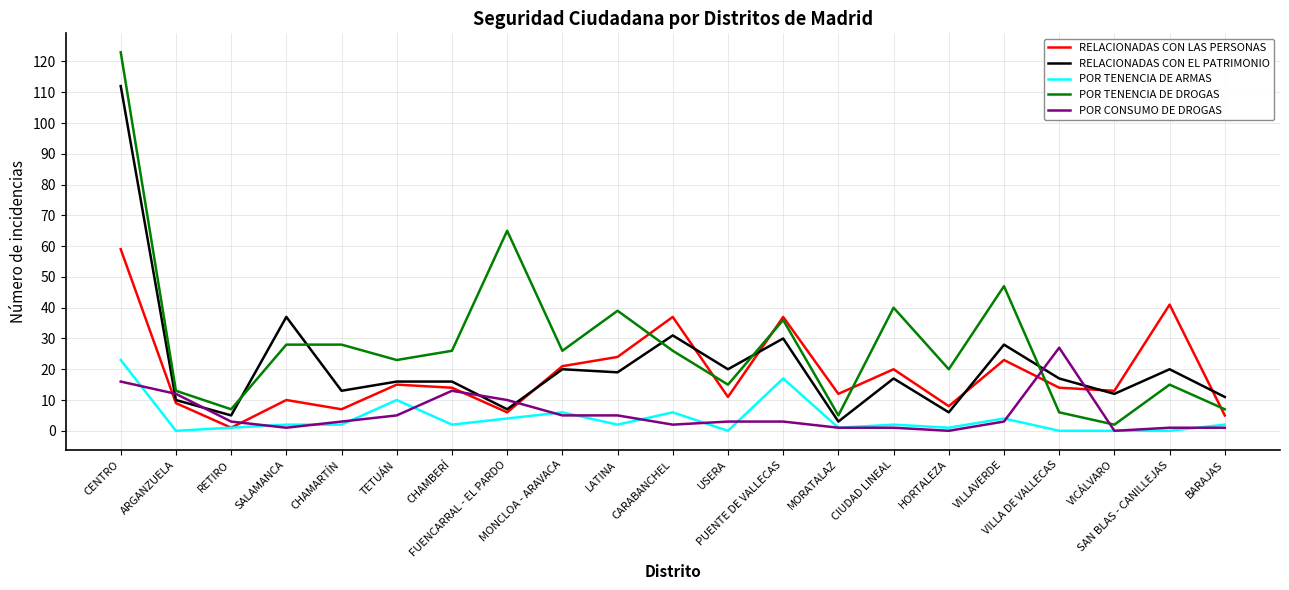

Which series has the widest spread of values?

POR TENENCIA DE DROGAS